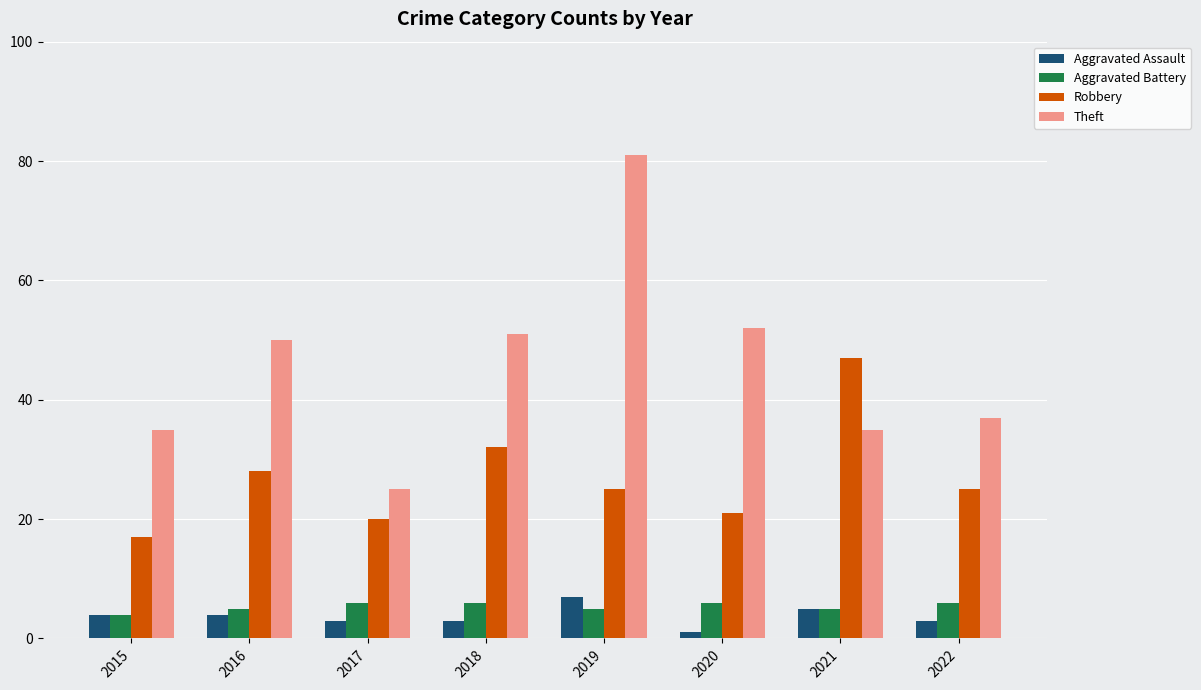

How many distinct data groups are displayed?

4